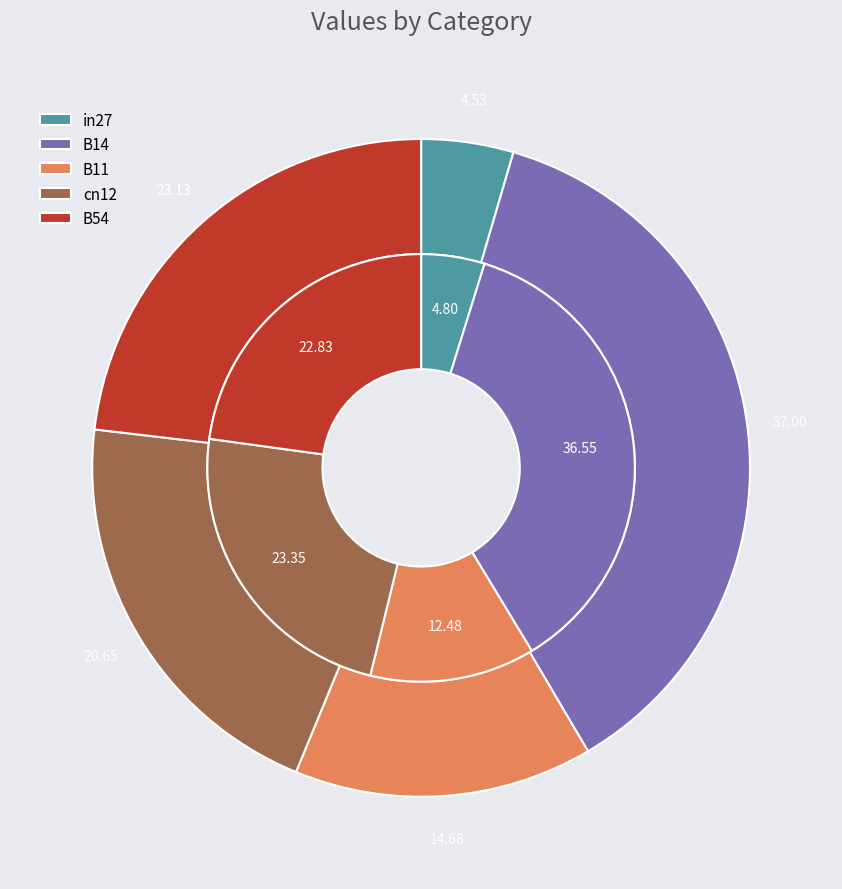

How many slices are in this pie chart?

5